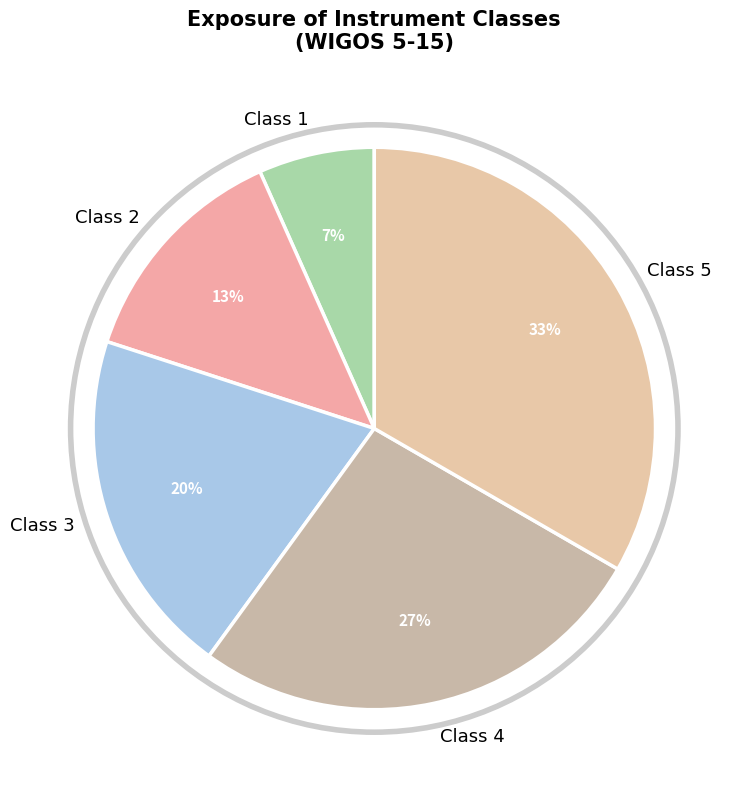

Is it true that Class 2 is 23% of the pie?

False